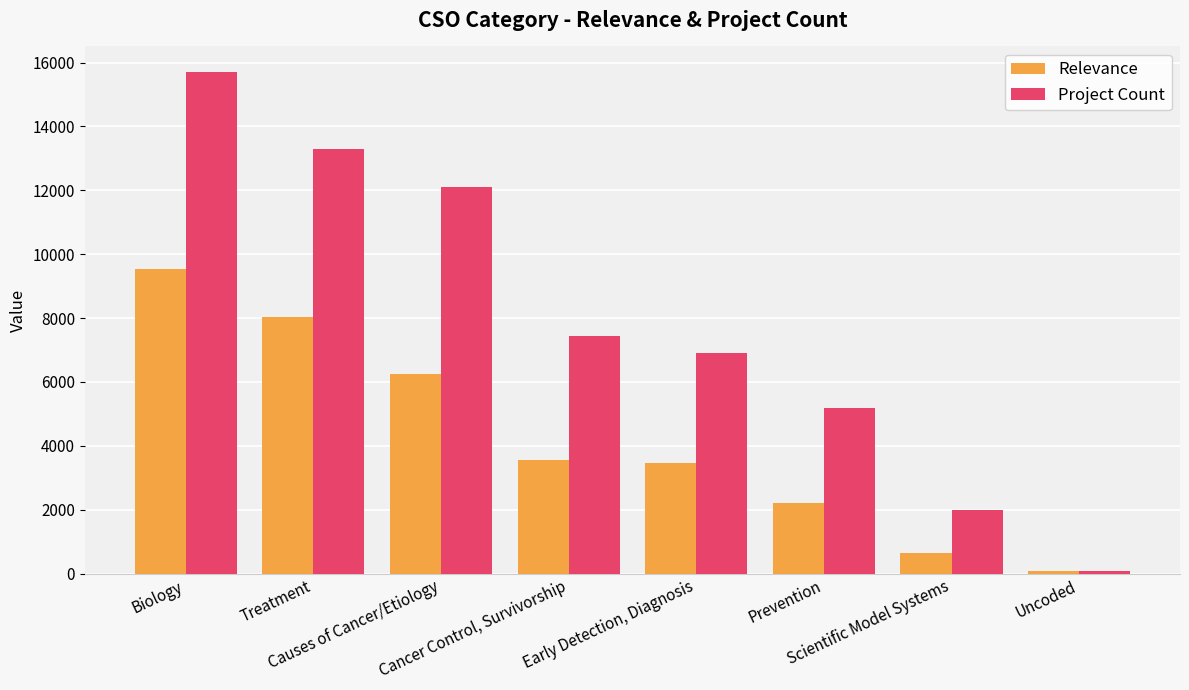

Which series has the largest total across all categories?

Project Count